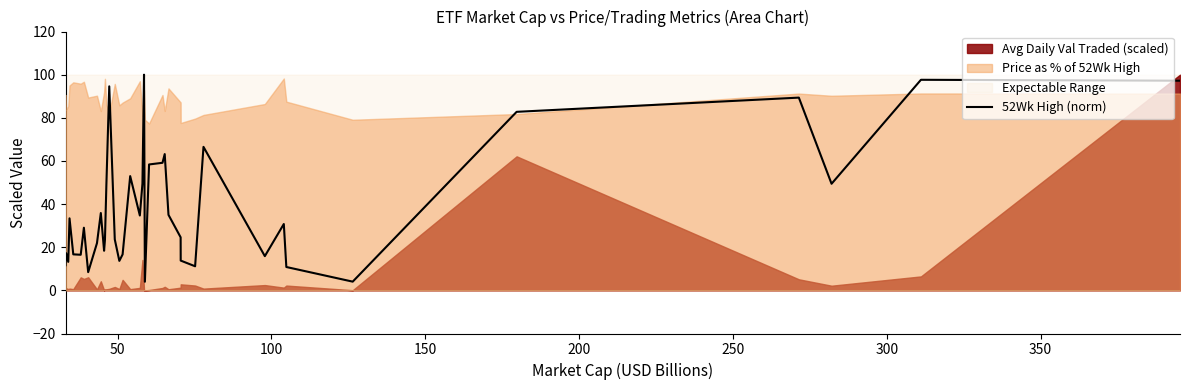

What is the highest value of the 52Wk High (norm) series?

100.0